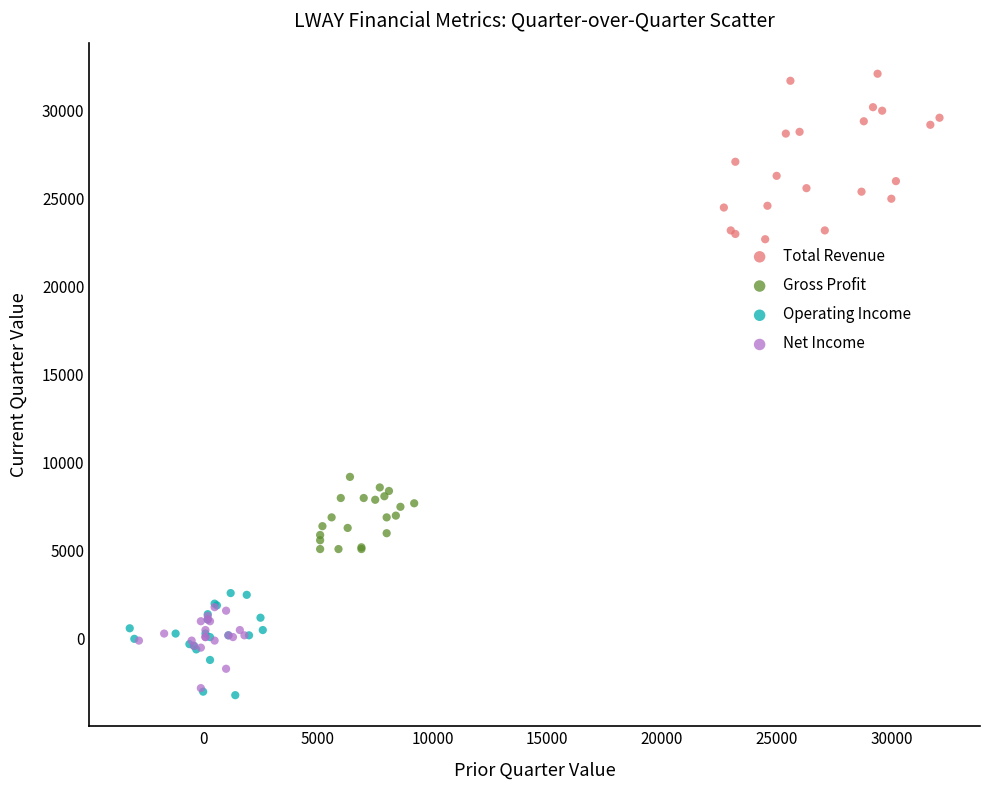

What are all the series names shown in the legend?

Total Revenue, Gross Profit, Operating Income, Net Income